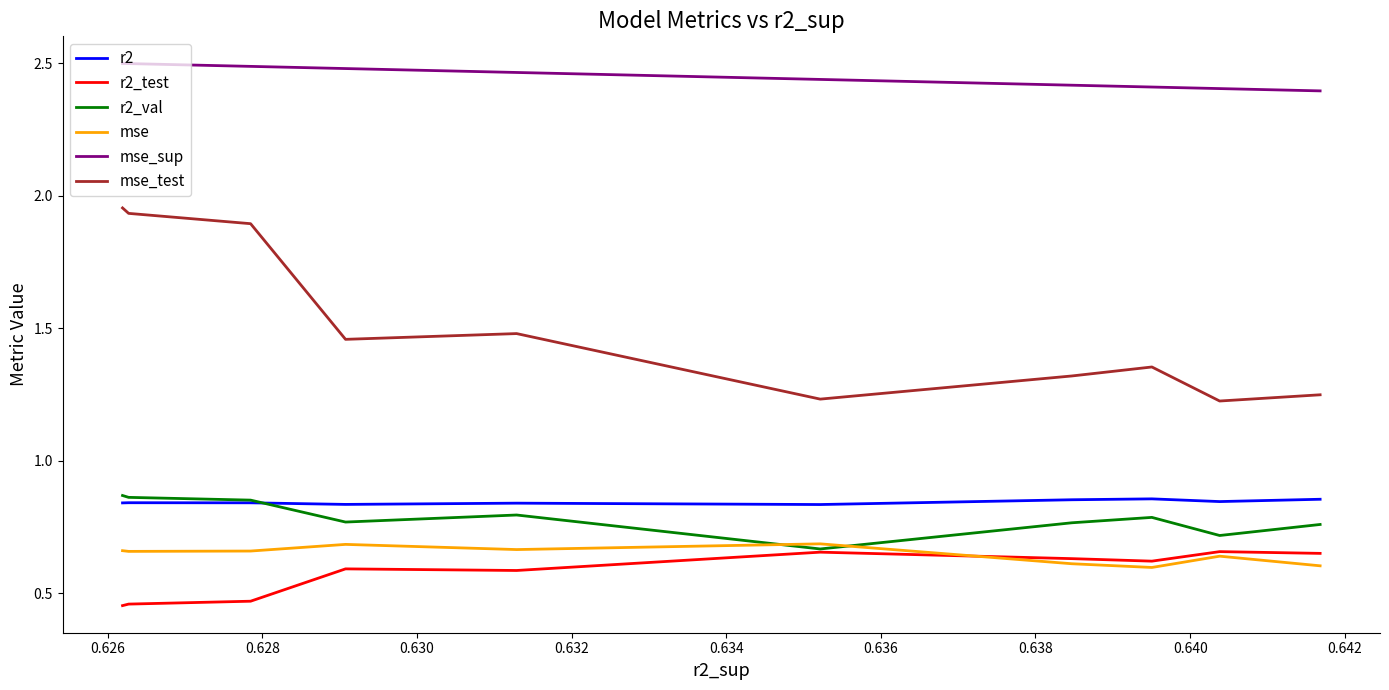

Which series has the widest spread of values?

mse_test